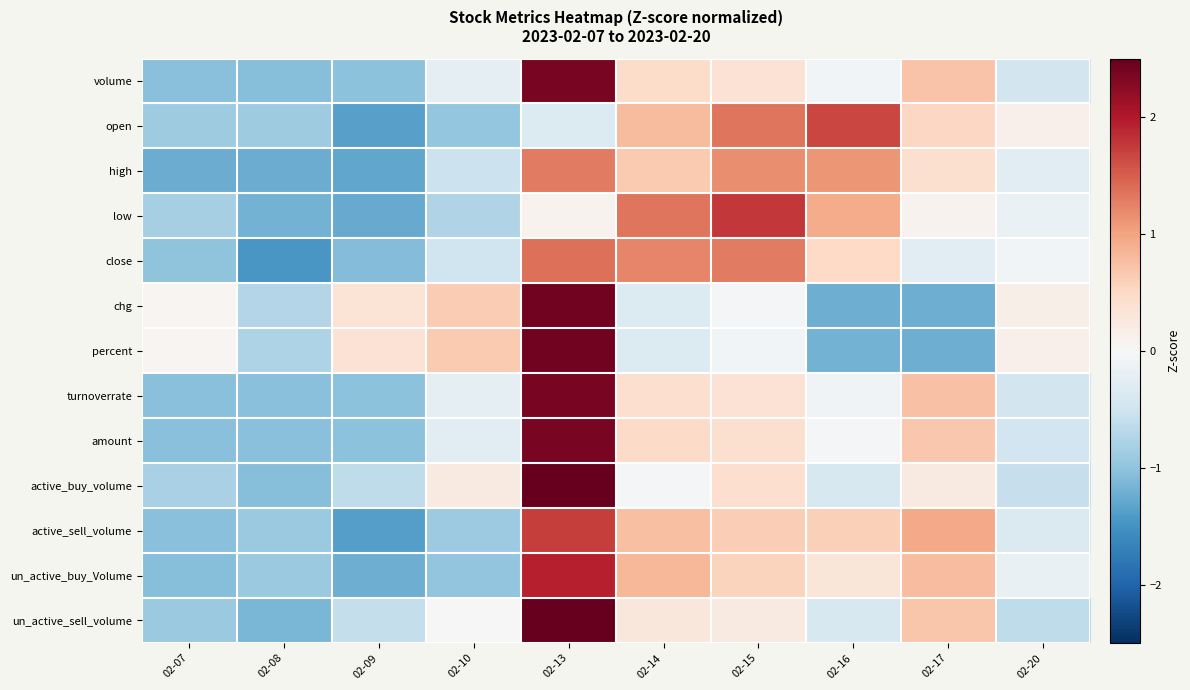

Reading left to right, extract all data points from this chart.

volume: 02-07=-1.0	02-08=-1.1	02-09=-1.0	02-10=-0.2	02-13=2.4	02-14=0.5	02-15=0.4	02-16=-0.1	02-17=0.7	02-20=-0.5
open: 02-07=-0.9	02-08=-0.9	02-09=-1.4	02-10=-1.0	02-13=-0.4	02-14=0.8	02-15=1.3	02-16=1.7	02-17=0.5	02-20=0.1
high: 02-07=-1.2	02-08=-1.2	02-09=-1.3	02-10=-0.5	02-13=1.3	02-14=0.7	02-15=1.2	02-16=1.1	02-17=0.4	02-20=-0.3
low: 02-07=-0.8	02-08=-1.2	02-09=-1.3	02-10=-0.8	02-13=0.1	02-14=1.3	02-15=1.8	02-16=0.9	02-17=0.1	02-20=-0.2
close: 02-07=-1.0	02-08=-1.4	02-09=-1.1	02-10=-0.5	02-13=1.4	02-14=1.2	02-15=1.3	02-16=0.5	02-17=-0.3	02-20=-0.1
chg: 02-07=0.0	02-08=-0.7	02-09=0.3	02-10=0.6	02-13=2.4	02-14=-0.3	02-15=-0.0	02-16=-1.2	02-17=-1.2	02-20=0.1
percent: 02-07=0.0	02-08=-0.8	02-09=0.4	02-10=0.6	02-13=2.4	02-14=-0.3	02-15=-0.1	02-16=-1.2	02-17=-1.2	02-20=0.1
turnoverrate: 02-07=-1.0	02-08=-1.1	02-09=-1.0	02-10=-0.2	02-13=2.4	02-14=0.4	02-15=0.4	02-16=-0.1	02-17=0.7	02-20=-0.5
amount: 02-07=-1.0	02-08=-1.1	02-09=-1.0	02-10=-0.3	02-13=2.4	02-14=0.5	02-15=0.4	02-16=-0.1	02-17=0.7	02-20=-0.5
active_buy_volume: 02-07=-0.8	02-08=-1.1	02-09=-0.6	02-10=0.2	02-13=2.7	02-14=-0.0	02-15=0.4	02-16=-0.4	02-17=0.2	02-20=-0.6
active_sell_volume: 02-07=-1.1	02-08=-0.9	02-09=-1.4	02-10=-0.9	02-13=1.7	02-14=0.7	02-15=0.6	02-16=0.6	02-17=0.9	02-20=-0.4
un_active_buy_Volume: 02-07=-1.1	02-08=-0.9	02-09=-1.2	02-10=-1.0	02-13=2.0	02-14=0.8	02-15=0.6	02-16=0.3	02-17=0.8	02-20=-0.2
un_active_sell_volume: 02-07=-0.9	02-08=-1.1	02-09=-0.6	02-10=0.0	02-13=2.5	02-14=0.3	02-15=0.2	02-16=-0.4	02-17=0.7	02-20=-0.6